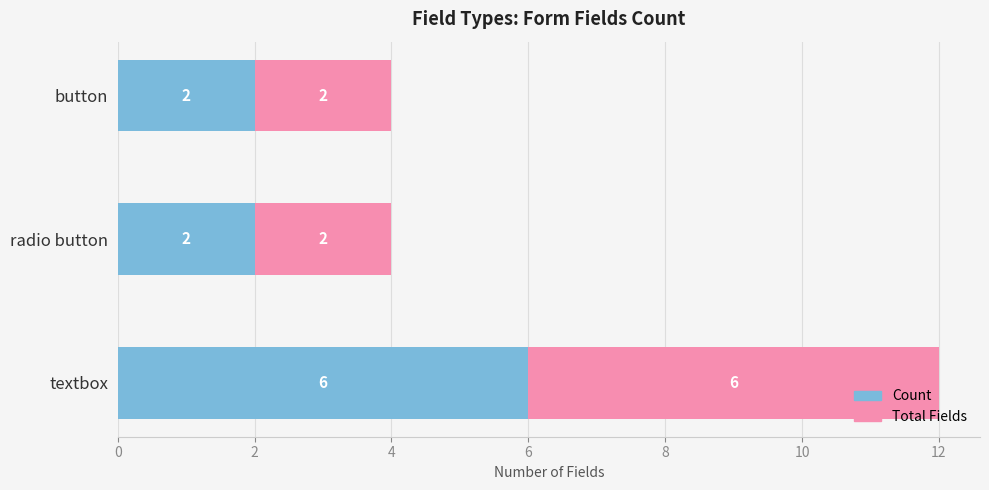

True or false: Count has a value of 3 at radio button.

False